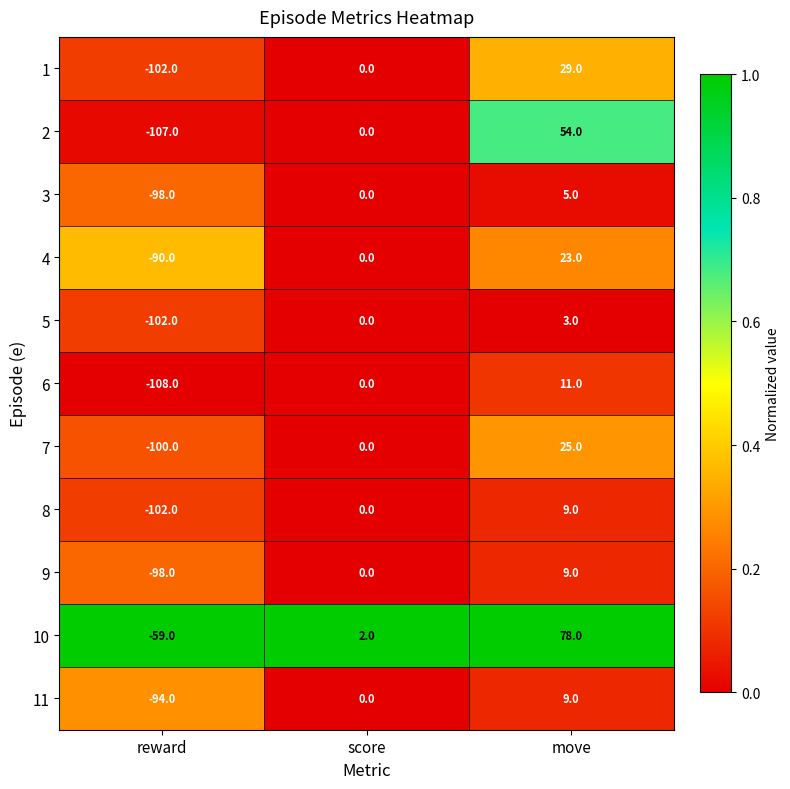

The 1 series shows -46 at score. True or false?

False